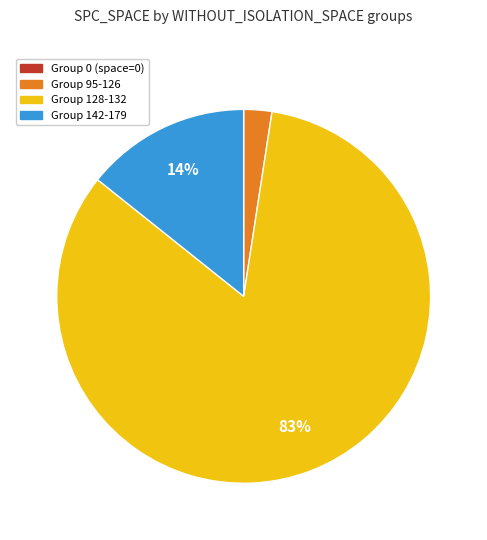

To the nearest percent, what is the average slice percentage?

25%